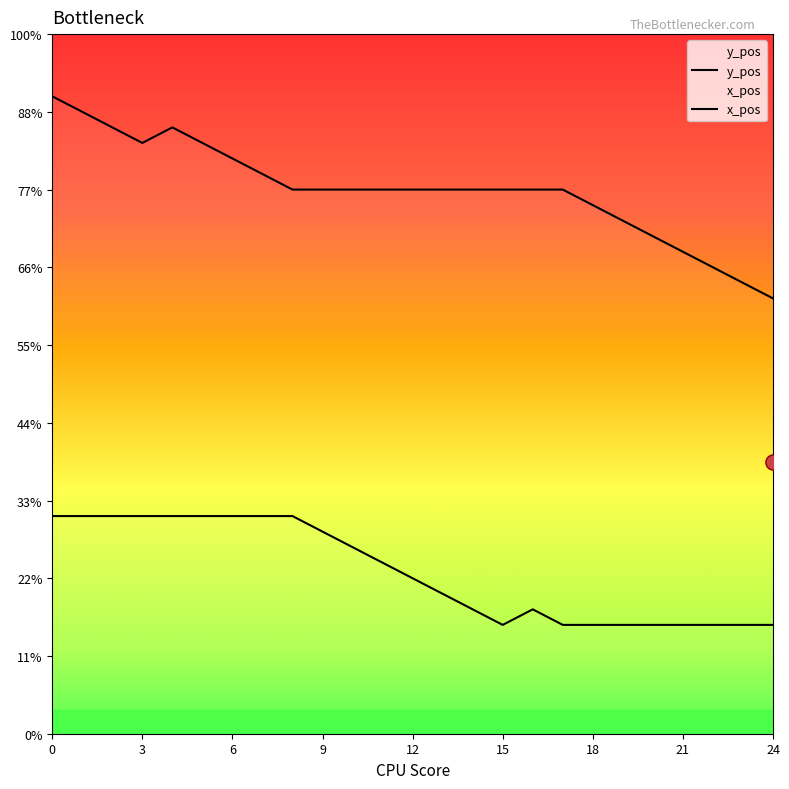

At how many categories does at least one series exceed 20?

25